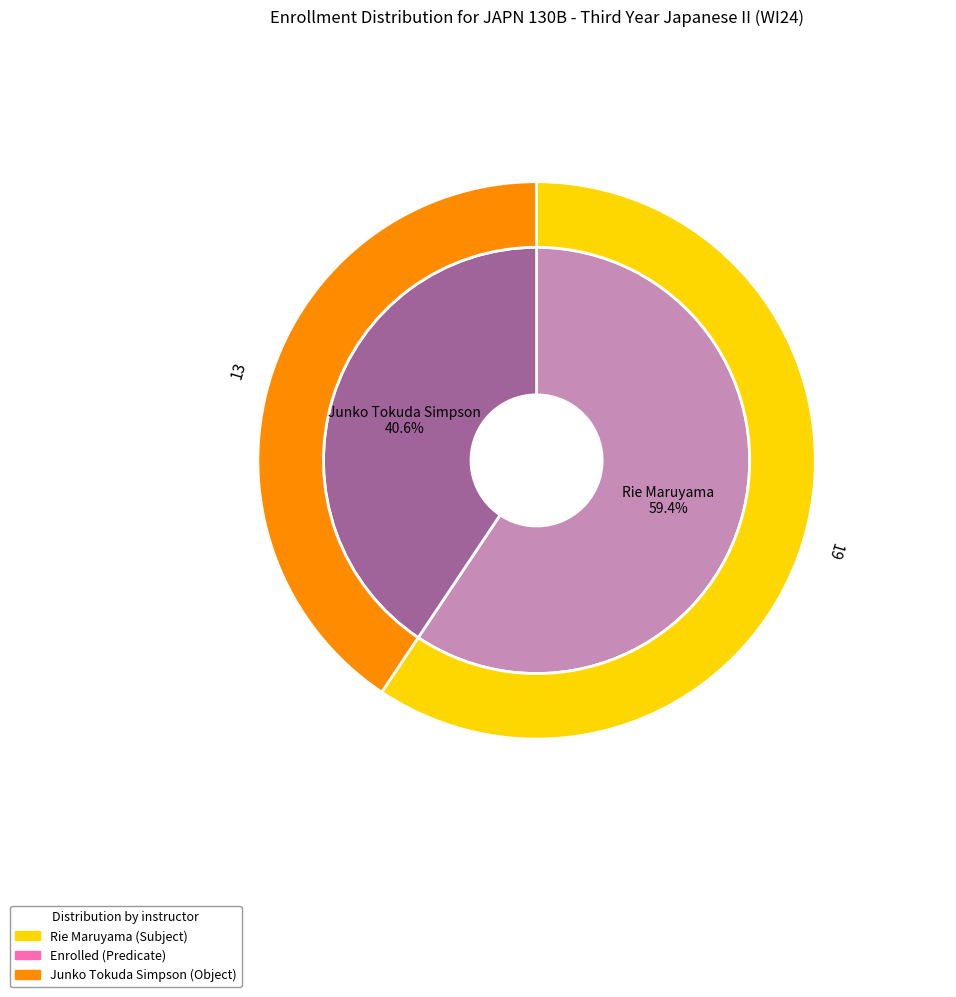

Count the number of slices in the pie.

2